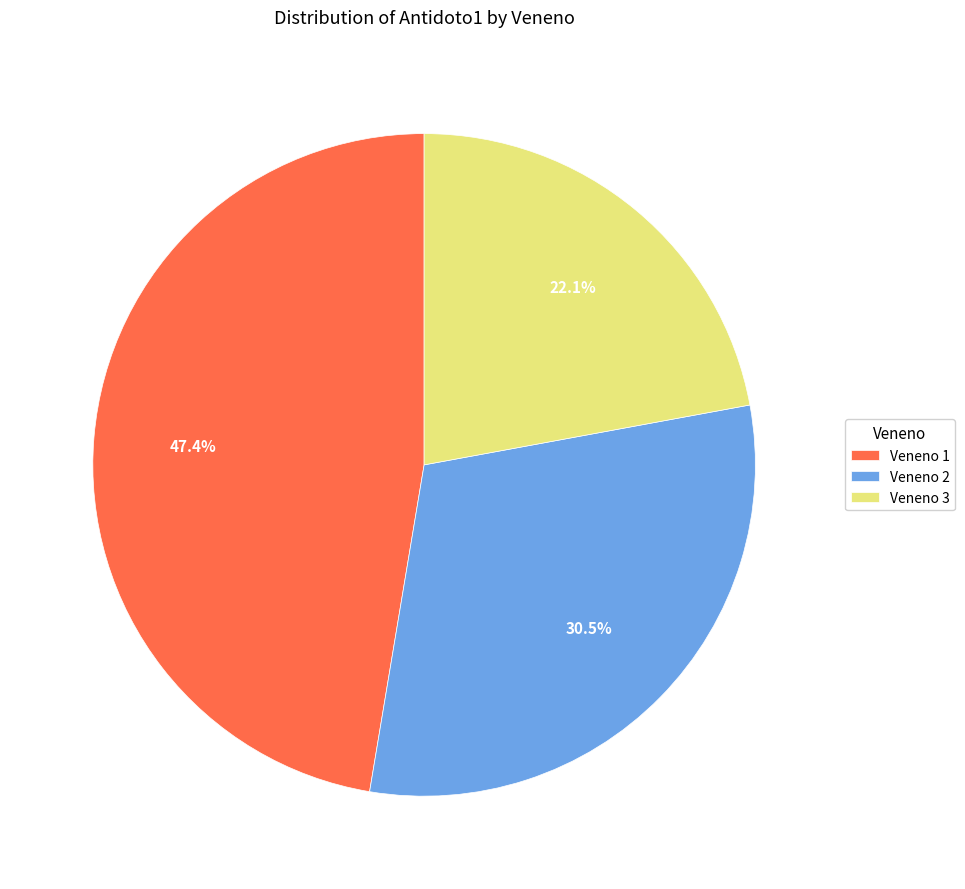

Does Veneno 1 represent more than half of the total?

No